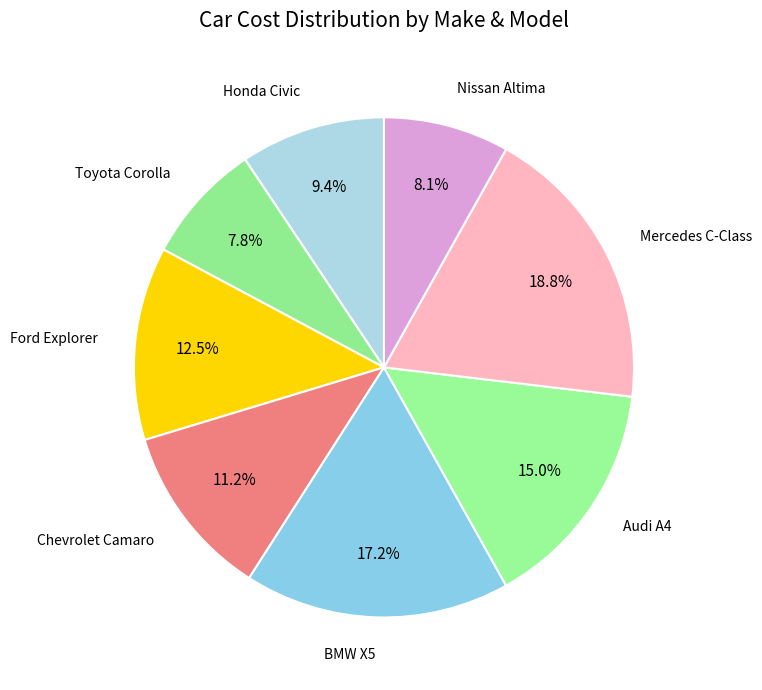

Is there a majority slice in this chart?

No